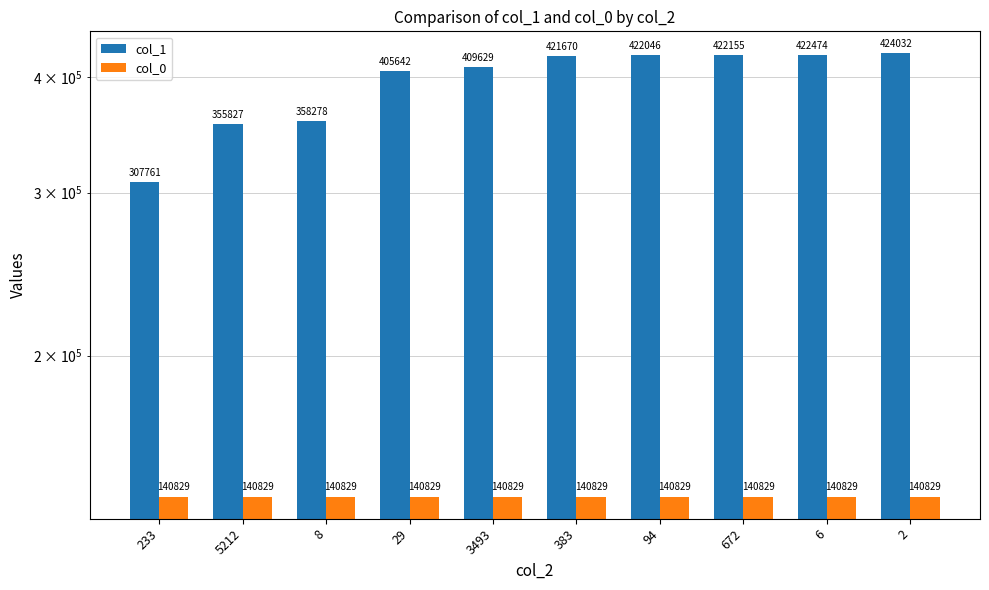

At which label does col_1 reach its minimum?

233